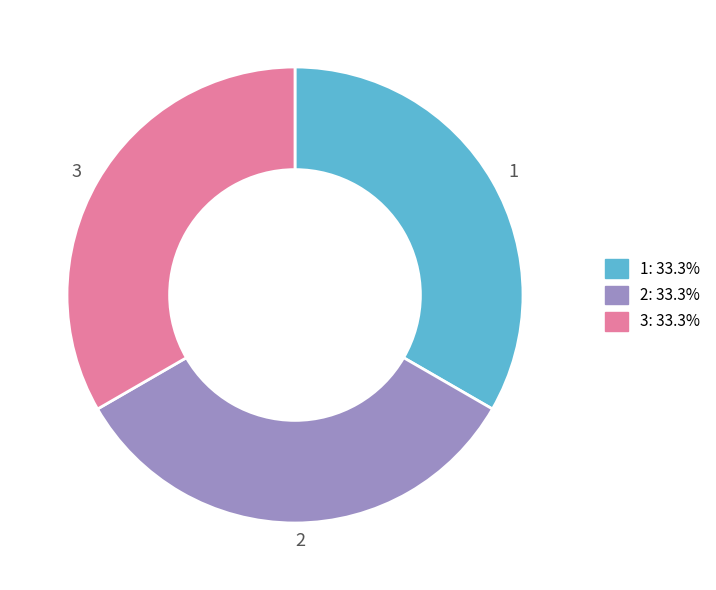

What is the ratio of the value at 1 to the value at 2?

1.0